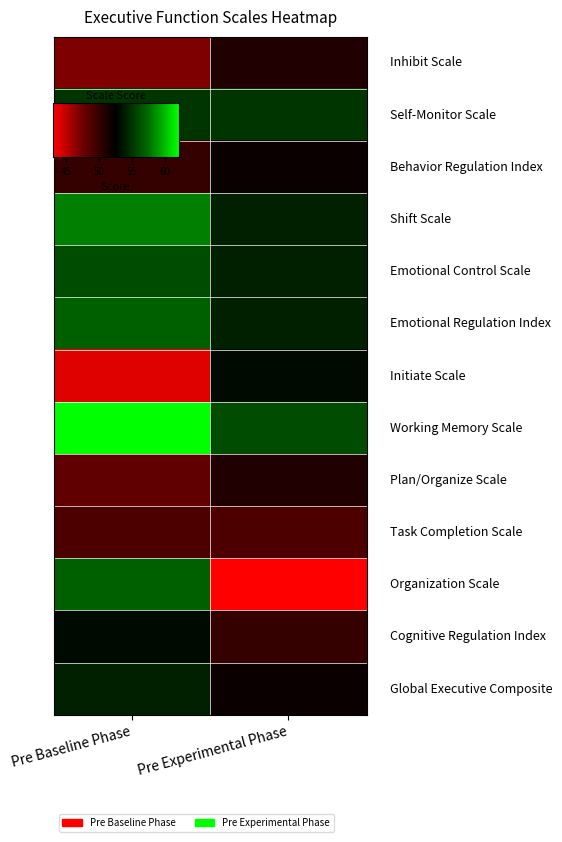

What is the spread (max minus min) of values at Pre Baseline Phase?

18